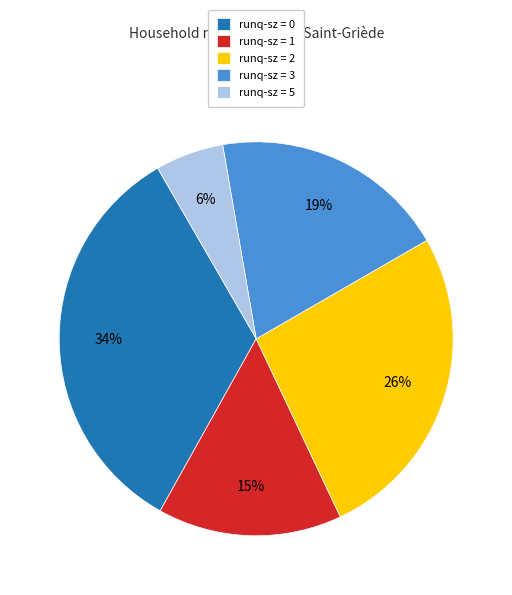

What percentage is the runq-sz = 1 slice, to the nearest percent?

15%